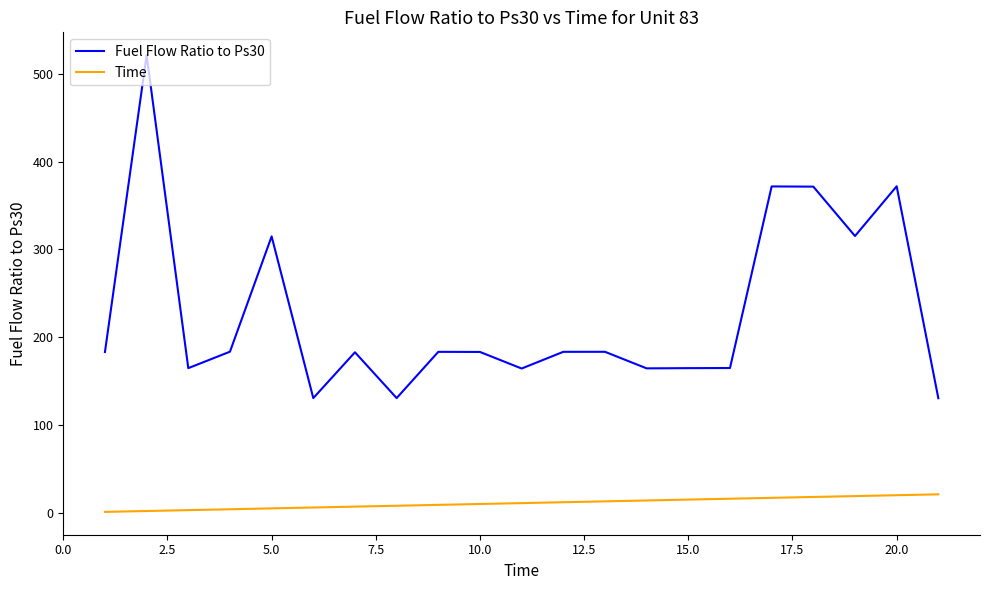

Rank the series by their maximum value, from lowest to highest.

Time, Fuel Flow Ratio to Ps30